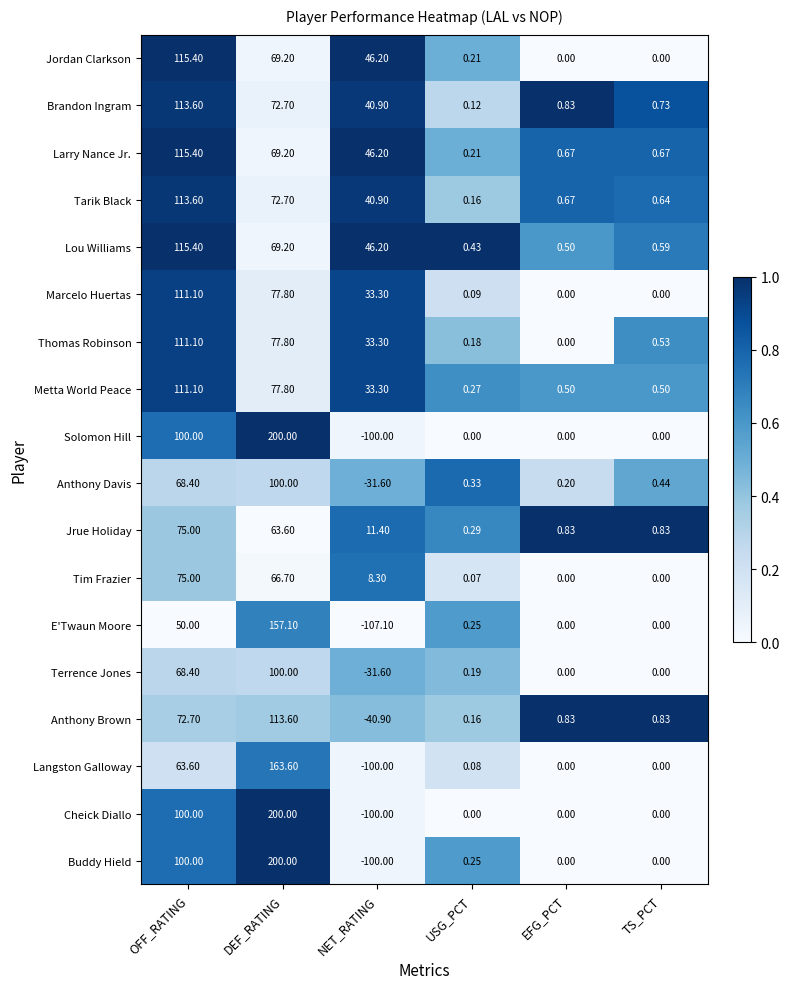

Which label corresponds to the smallest value in the chart?

NET_RATING